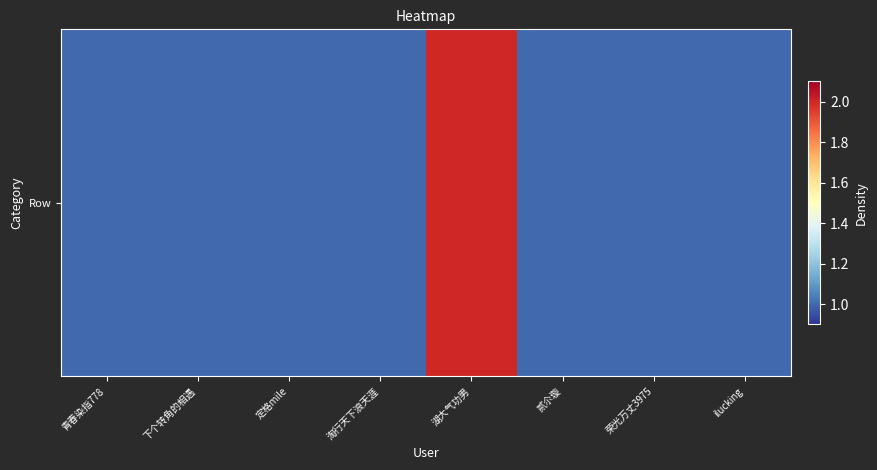

Read the value at 湖大气功男.

2